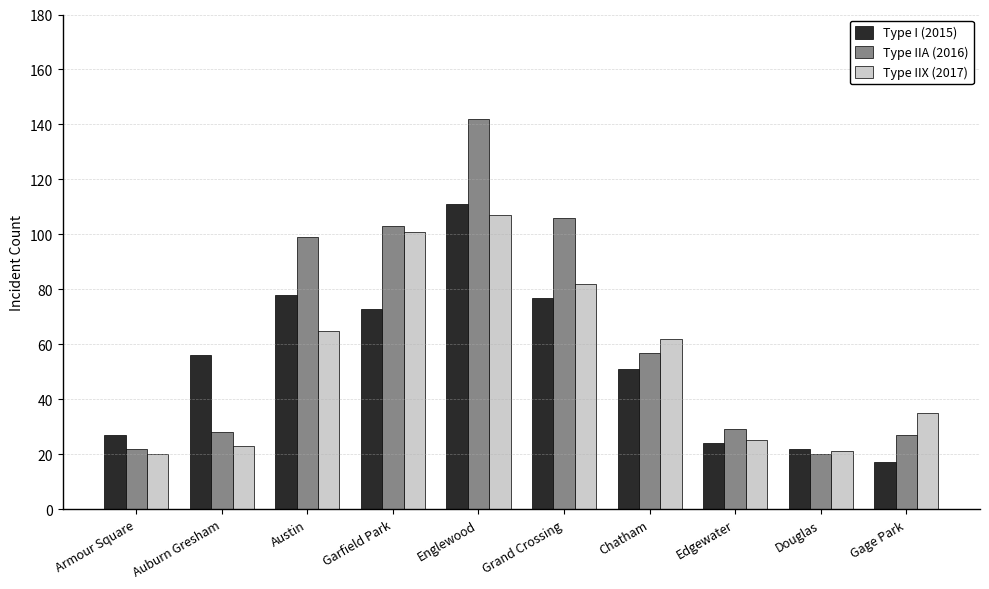

Rank the series by their maximum value, from highest to lowest.

Type IIA (2016), Type I (2015), Type IIX (2017)